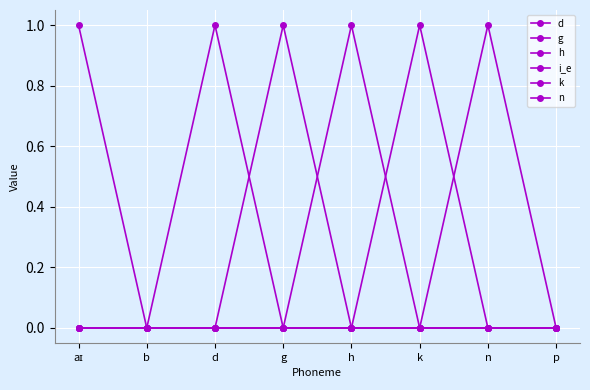

Which series changed the most between n and p?

n